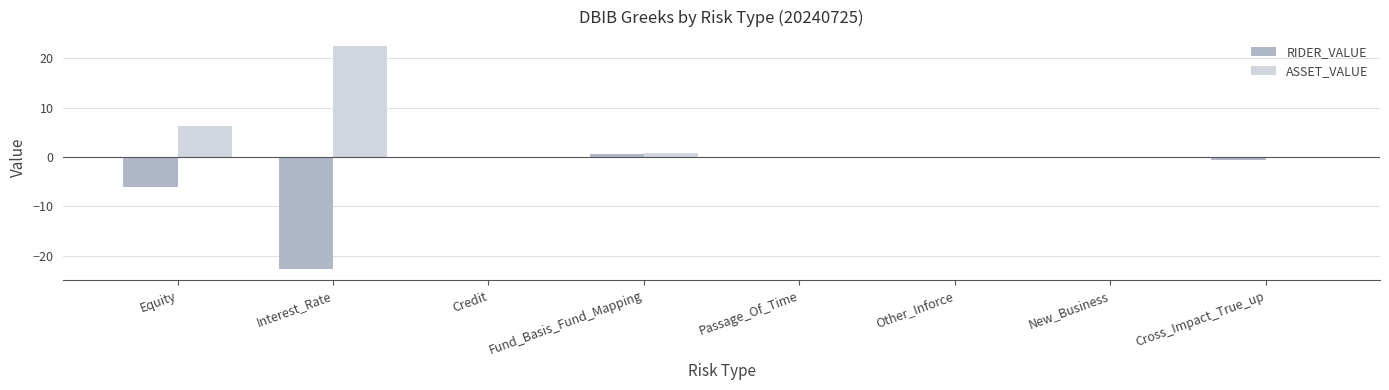

Which series has the largest total across all categories?

ASSET_VALUE